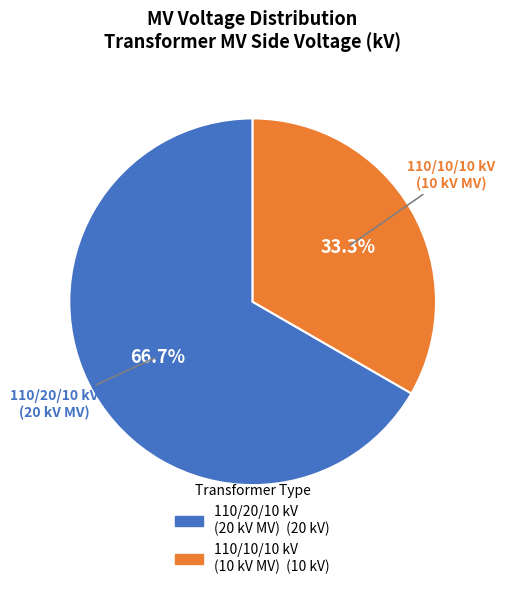

Is there any slice that represents more than half of the pie?

Yes